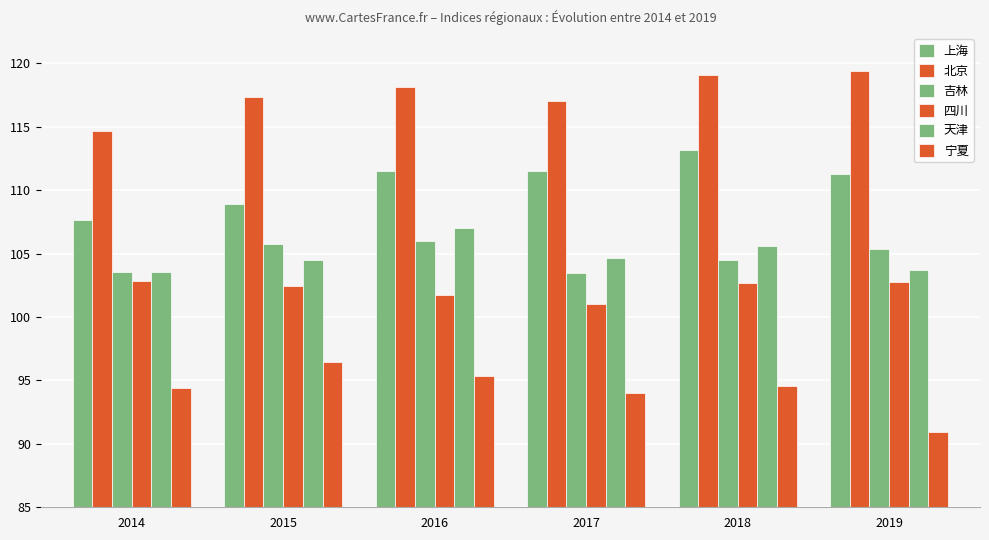

At which label is 北京 closest to 117?

2017